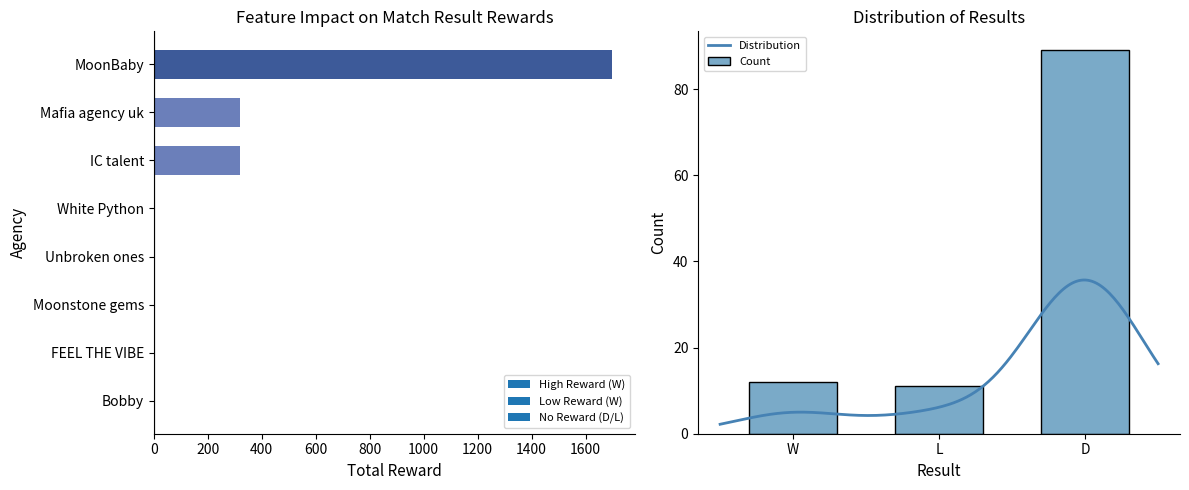

What is the maximum value for Distribution?

35.7